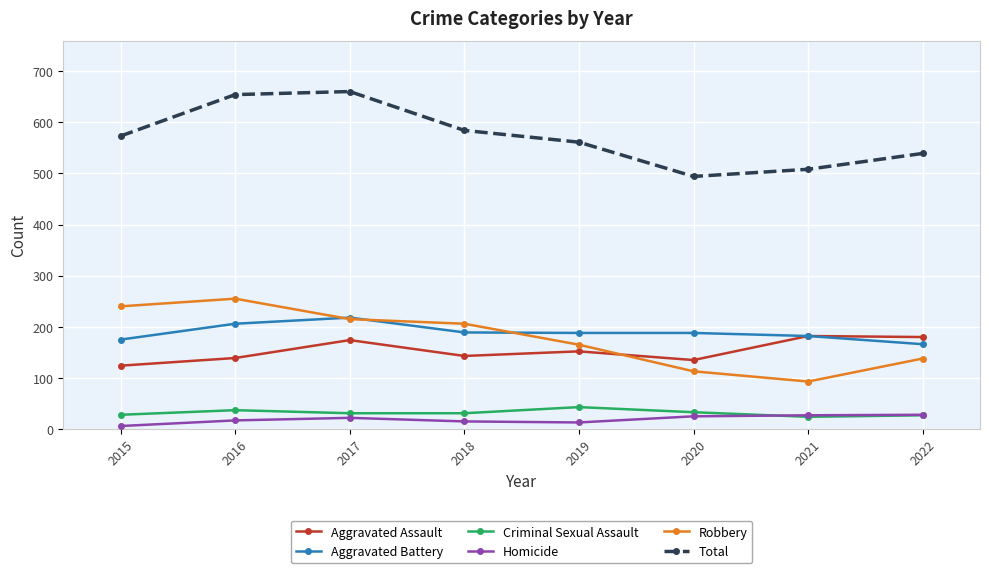

True or false: Homicide has more than 0 points higher than both neighbors.

True